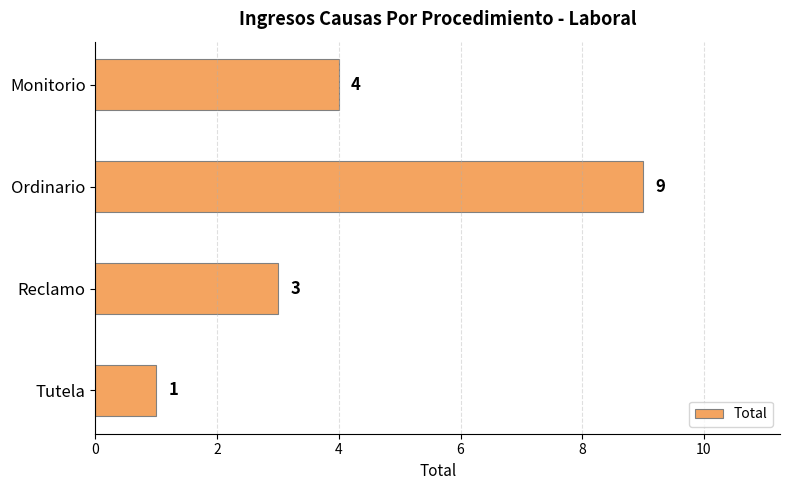

Does the chart contain any negative values?

No